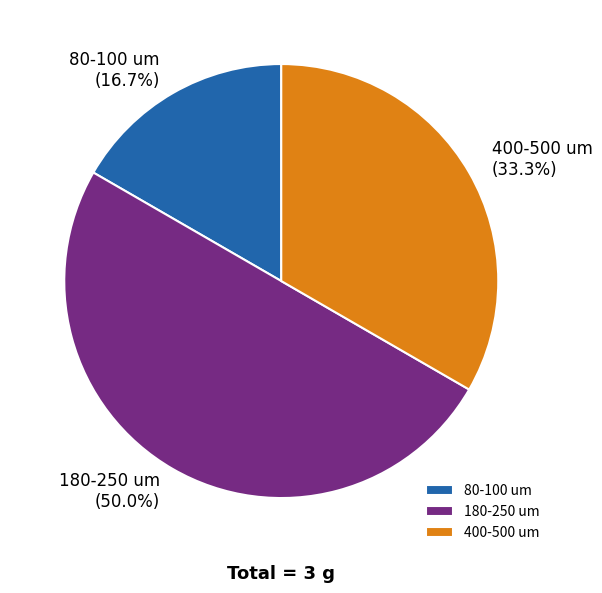

Is 80-100 um the majority of the pie?

No